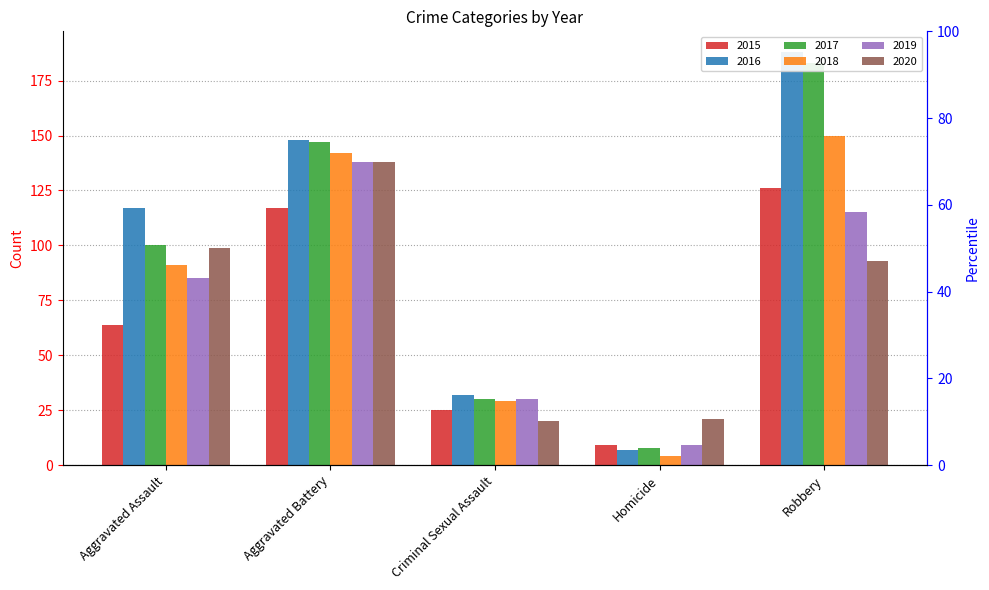

What is the total value across all series at Homicide?

58